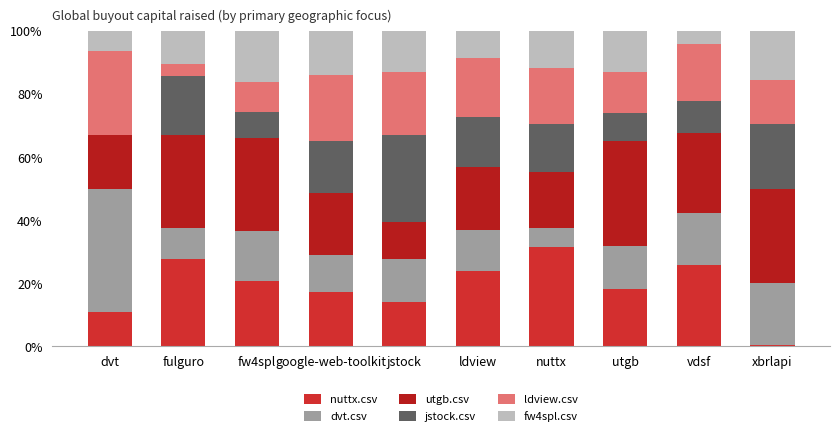

What value does the jstock.csv series have at jstock?

0.3